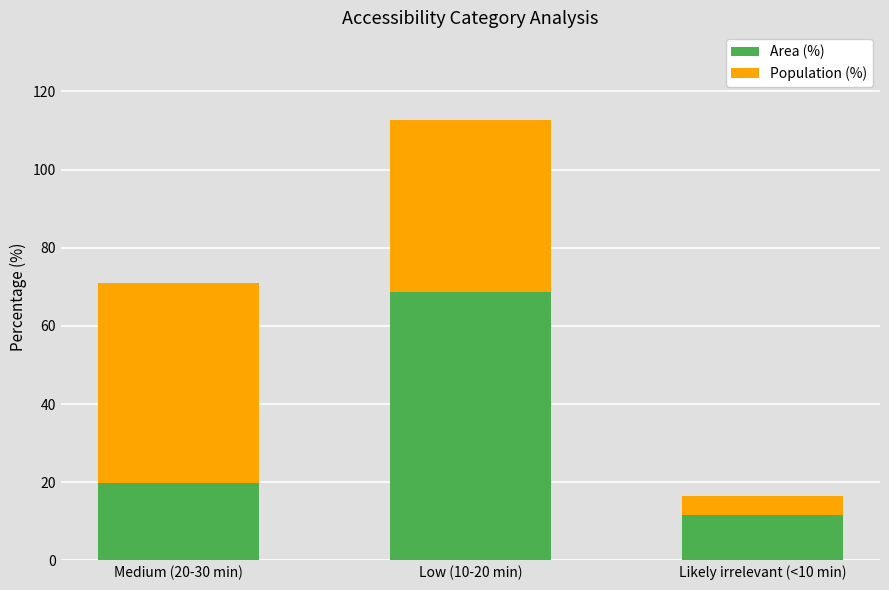

What is the maximum value for Area (%)?

68.7